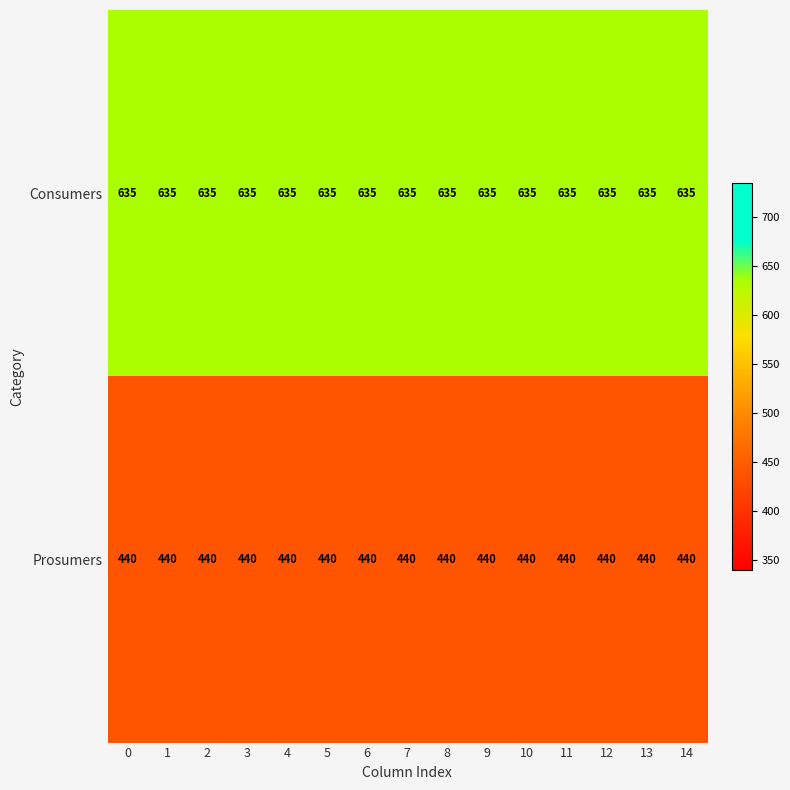

List the series in order of their overall mean, lowest first.

Prosumers, Consumers